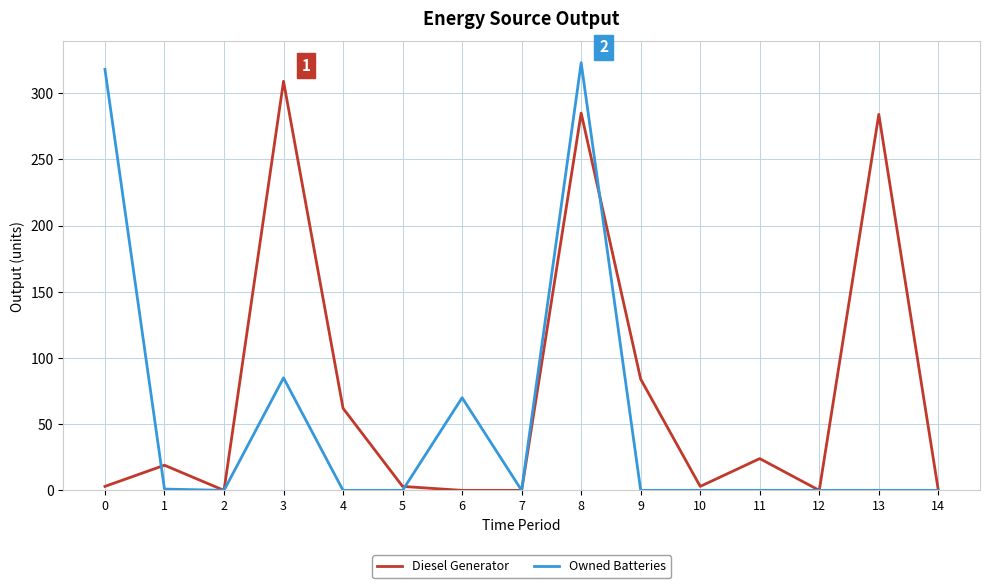

Which series has the largest total across all categories?

Diesel Generator